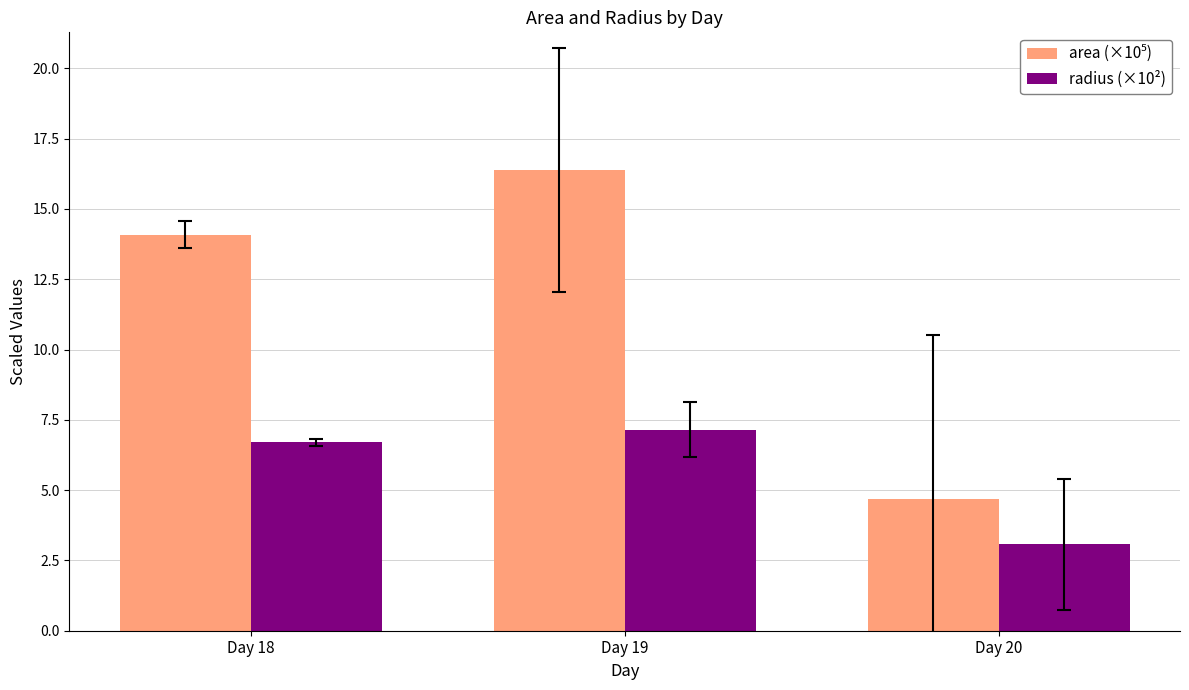

At which category is the sum across all series the highest?

Day 19